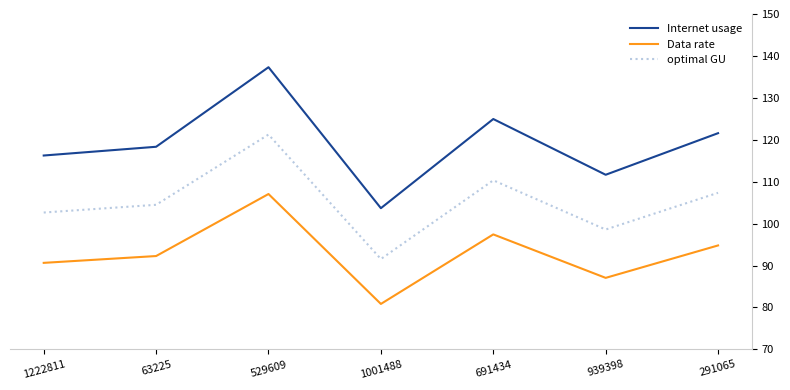

In optimal GU, how many points are lower than both neighbors (excluding endpoints)?

2